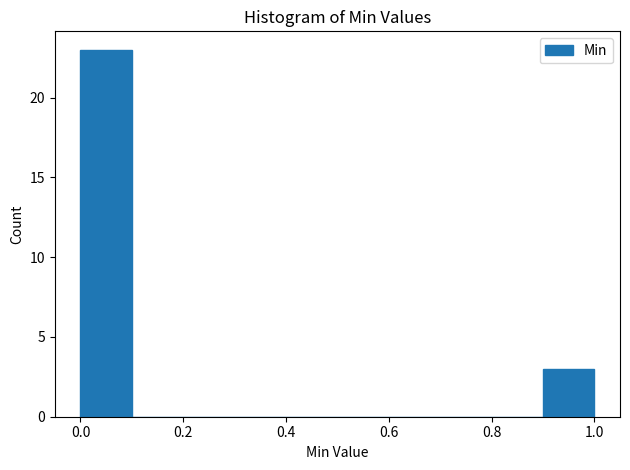

Reading left to right, list every bar in this chart as the range it spans on the x-axis followed by its height. The values are not printed on the chart, so give them approximately, as read against the axis.

0.0 to 0.1: 23
0.1 to 0.2: 0
0.2 to 0.3: 0
0.3 to 0.4: 0
0.4 to 0.5: 0
0.5 to 0.6: 0
0.6 to 0.7: 0
0.7 to 0.8: 0
0.8 to 0.9: 0
0.9 to 1.0: 3